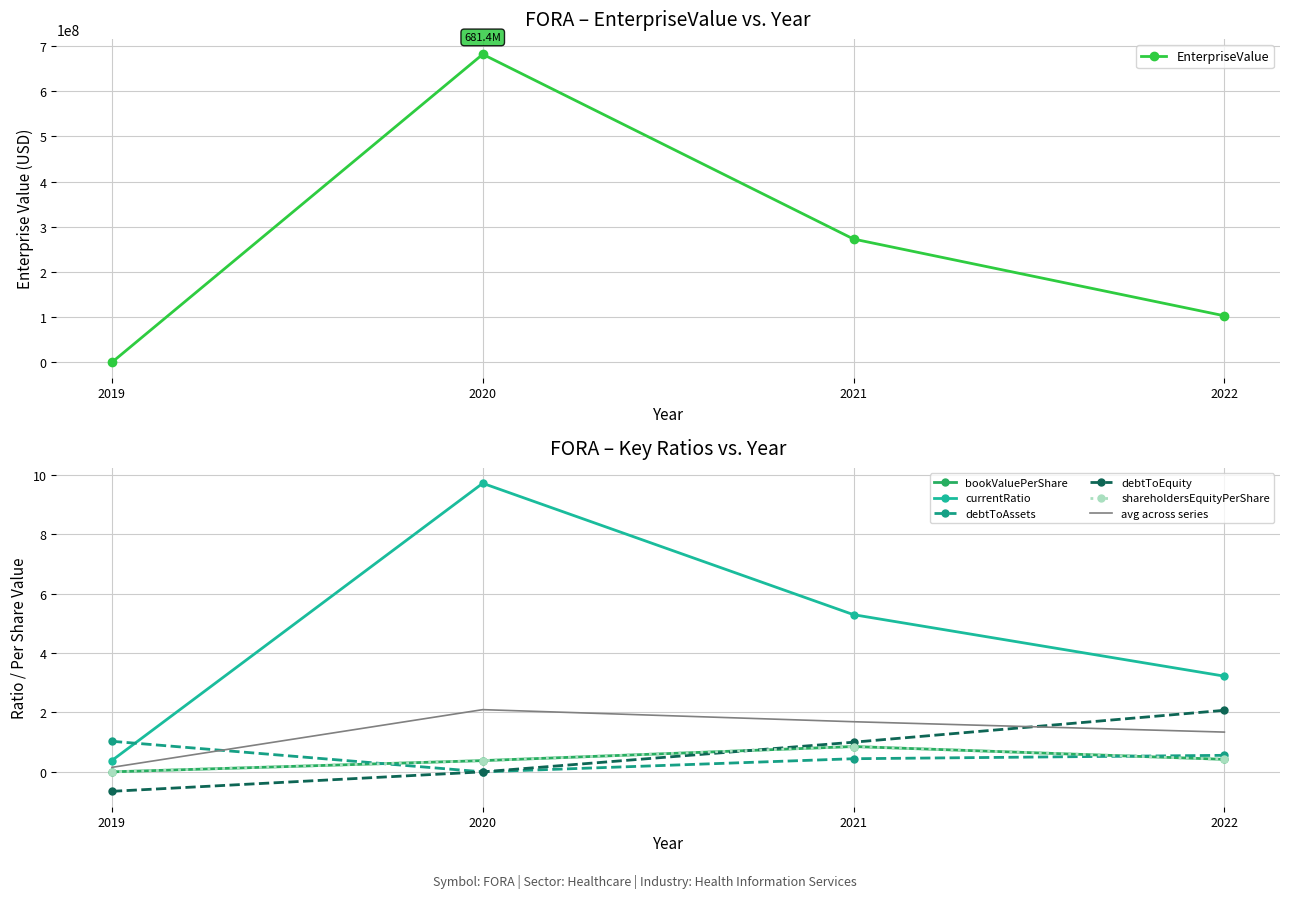

What is the difference between the maximum and minimum values in the debtToEquity series?

2.7